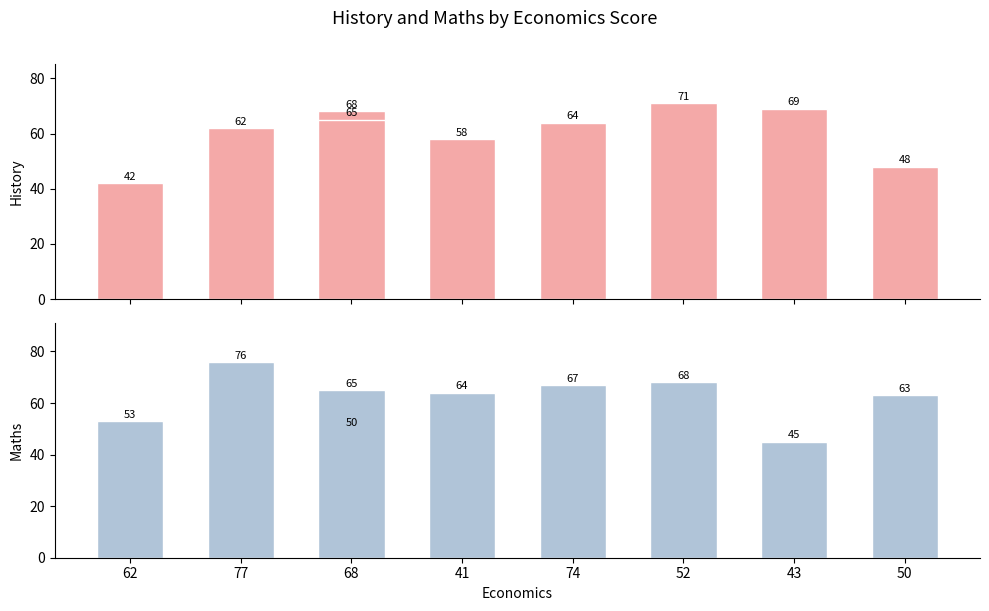

Rank the series at 68 from lowest to highest value.

Maths, History